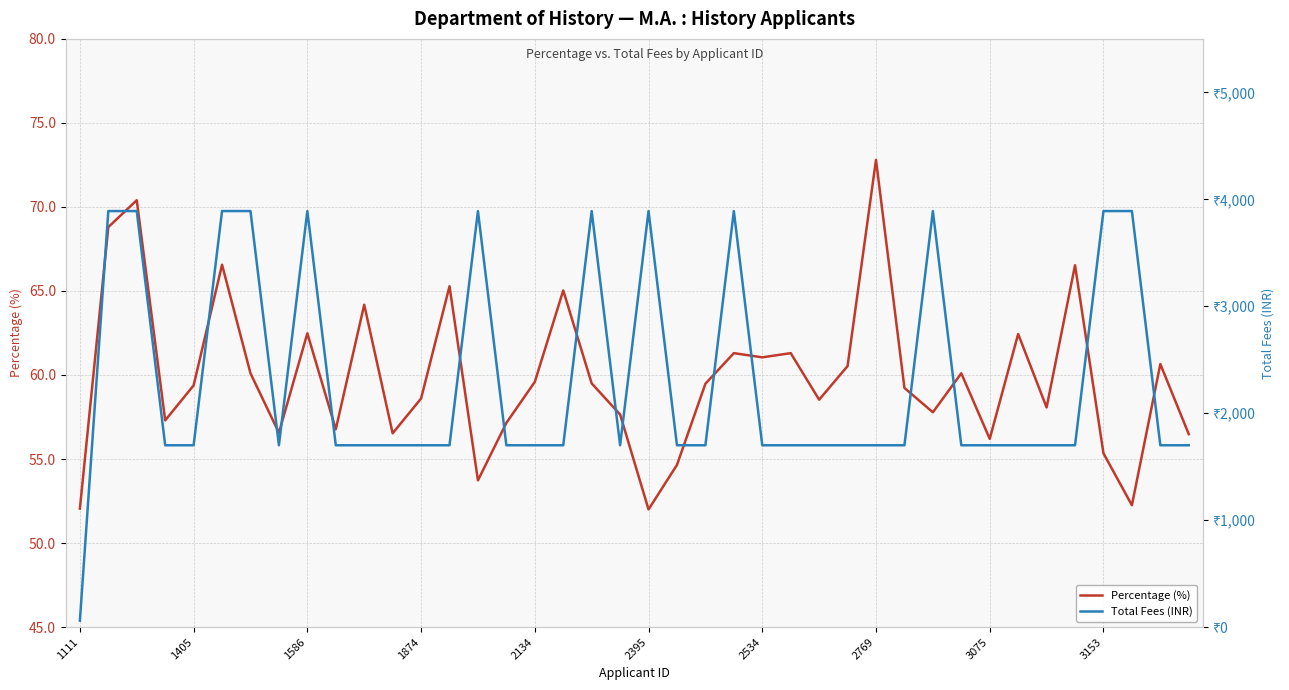

What is the sum of all Percentage (%) values?

2394.3